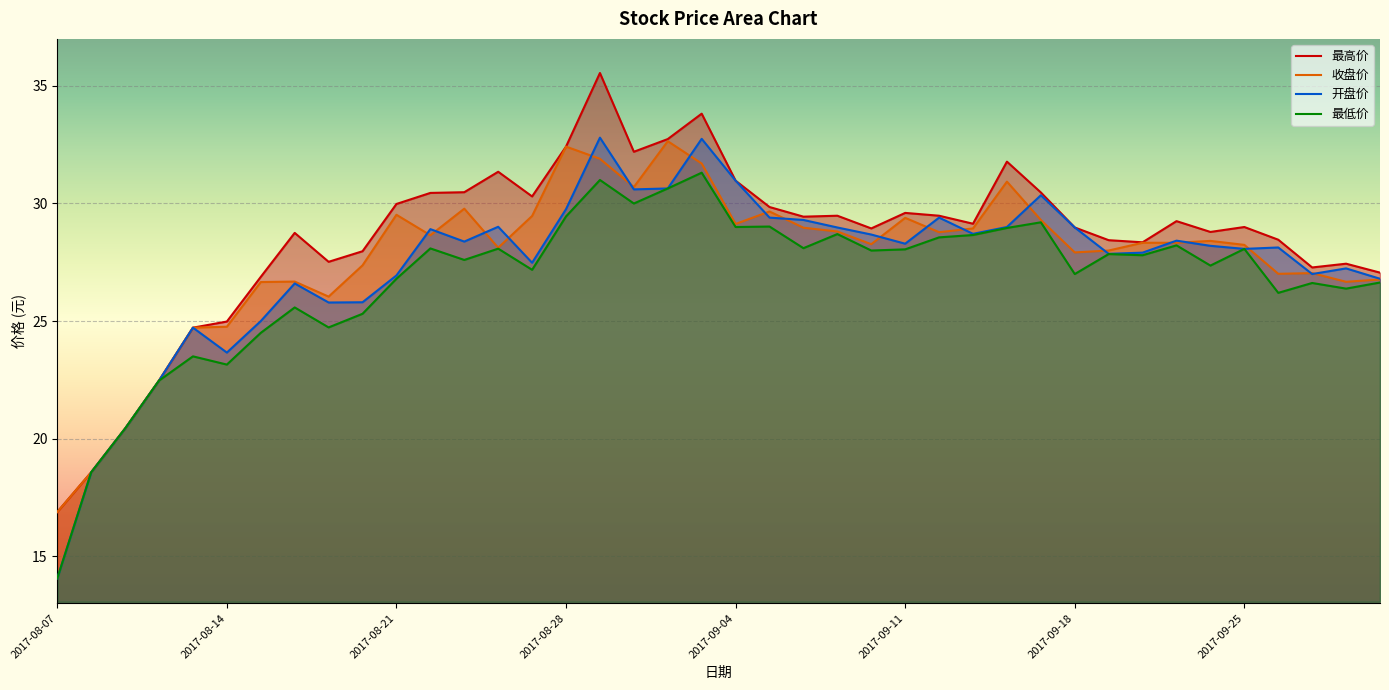

At which label does 最高价 first exceed 29?

2017-08-21